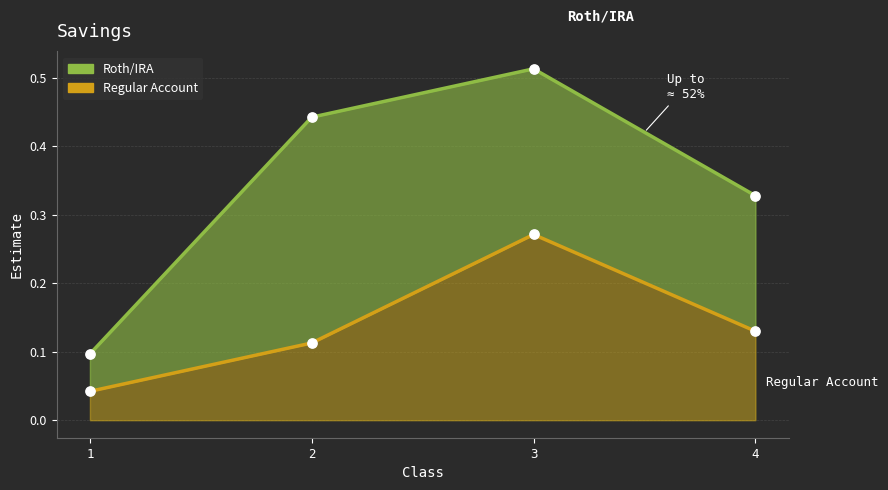

Which series has the largest total across all categories?

Roth/IRA